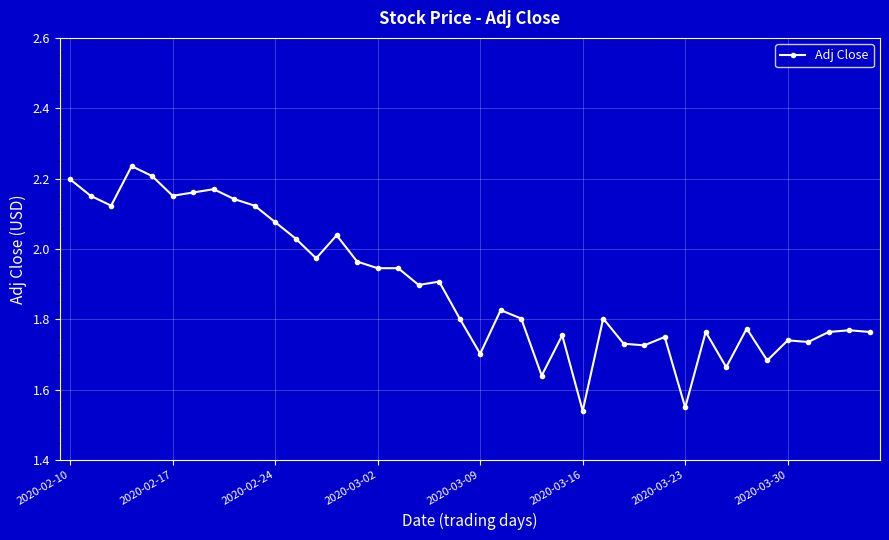

What is the sum of all values?

75.7